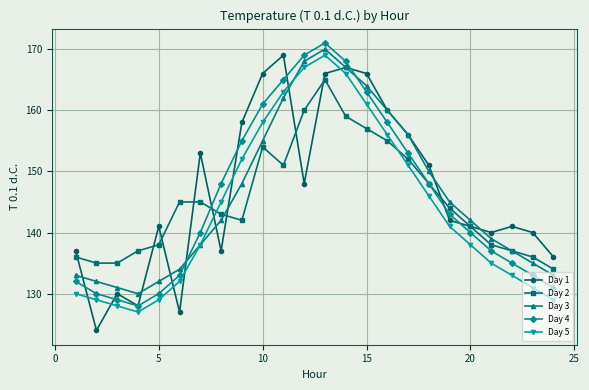

Reading left to right, list all the values displayed in this chart.

Day 1: 137	124	130	128	141	127	153	137	158	166	169	148	166	167	166	160	156	151	142	141	140	141	140	136
Day 2: 136	135	135	137	138	145	145	143	142	154	151	160	165	159	157	155	152	148	144	141	138	137	136	134
Day 3: 133	132	131	130	132	134	138	142	148	155	162	168	170	167	164	160	156	150	145	142	139	137	135	133
Day 4: 132	130	129	128	130	133	140	148	155	161	165	169	171	168	163	158	153	148	143	140	137	135	133	131
Day 5: 130	129	128	127	129	132	138	145	152	158	163	167	169	166	161	156	151	146	141	138	135	133	131	129